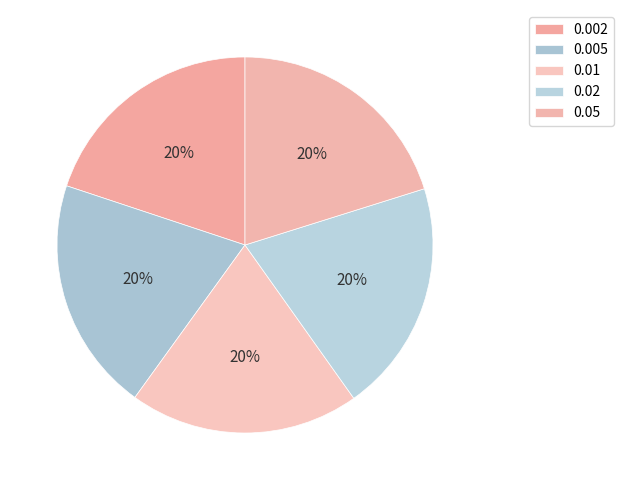

What percentage is NOT represented by 0.01?

80.2%